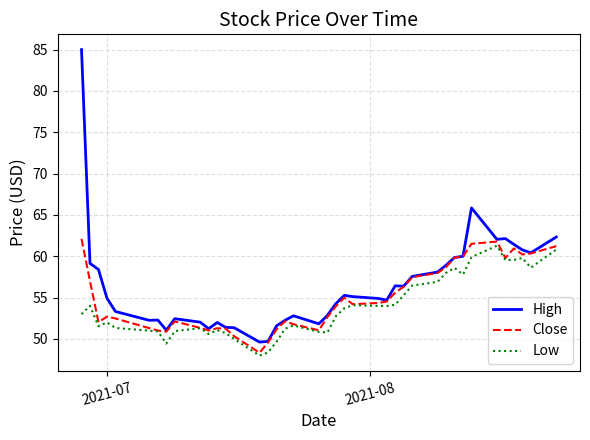

Which series has the widest spread of values?

High